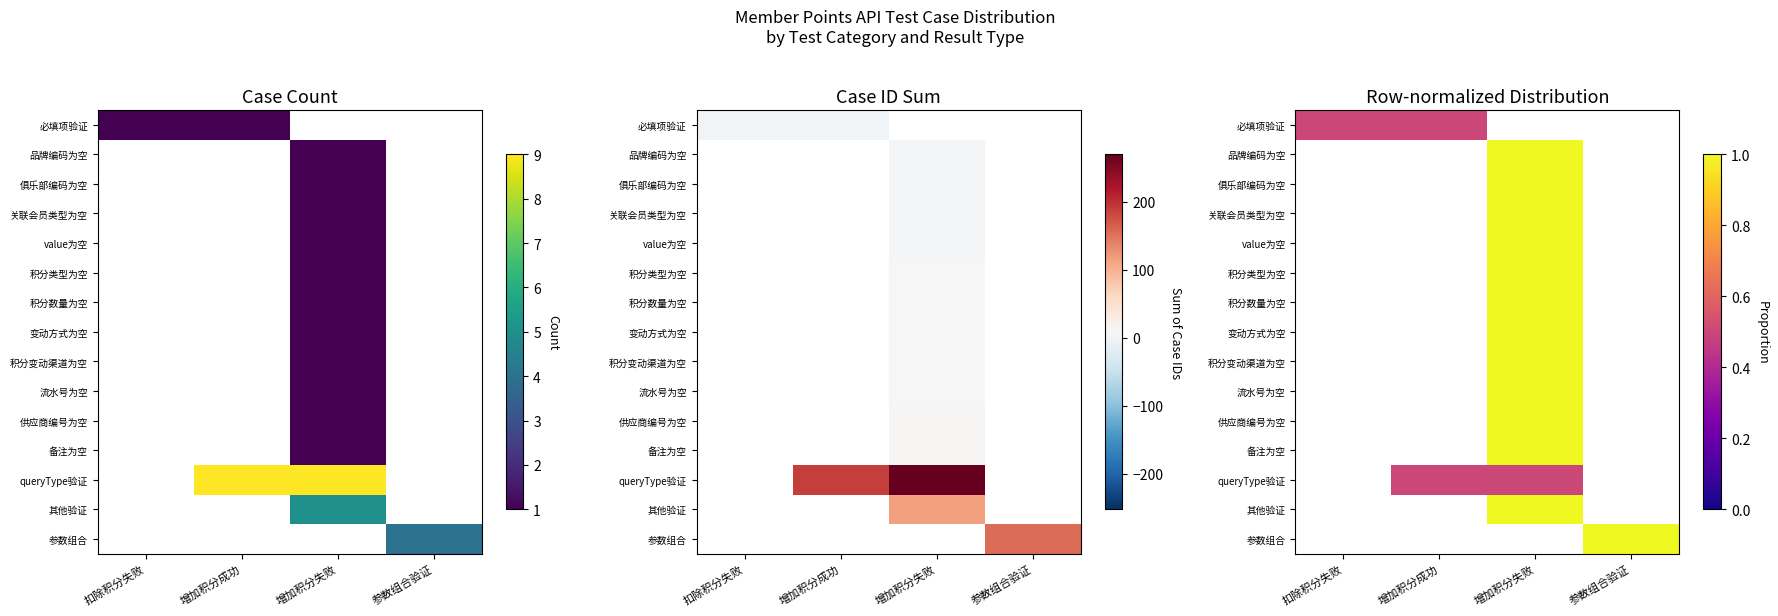

Count the number of categories in the chart.

4